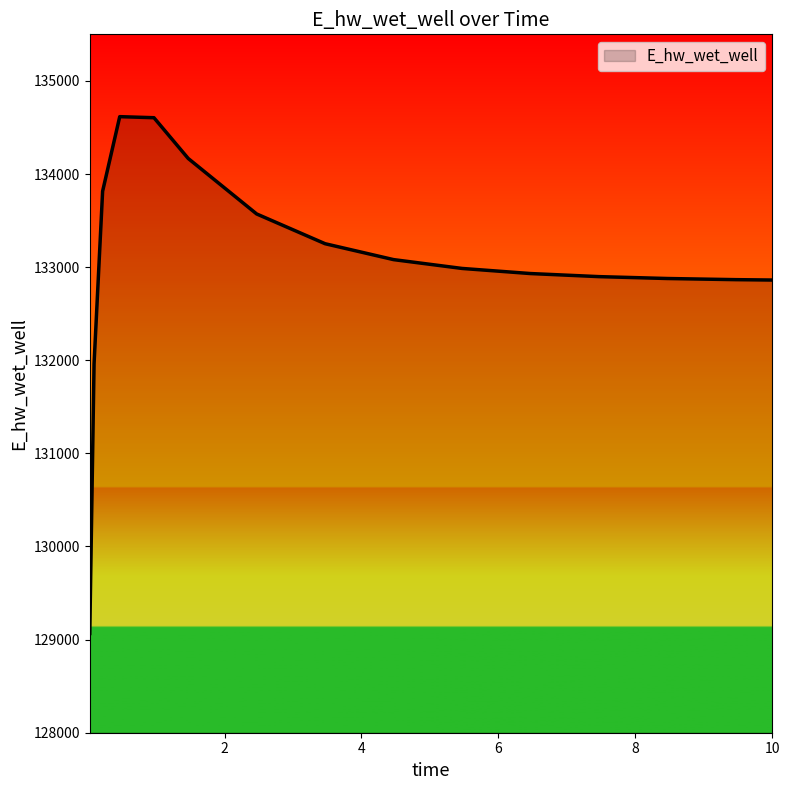

What is the greatest value displayed?

134616.0